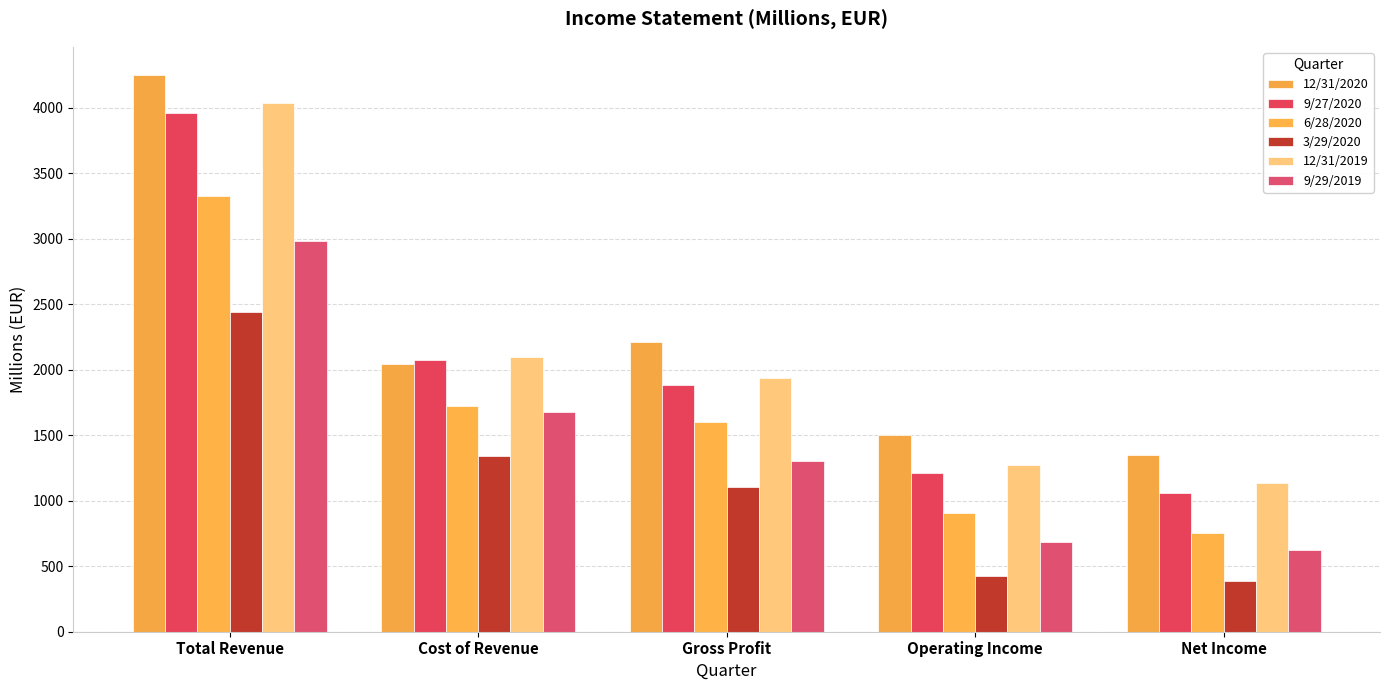

Reading left to right, list all the values displayed in this chart.

12/31/2020: Total Revenue=4254.2	Cost of Revenue=2043.0	Gross Profit=2211.2	Operating Income=1503.8	Net Income=1350.6
9/27/2020: Total Revenue=3958.0	Cost of Revenue=2076.6	Gross Profit=1881.4	Operating Income=1215.9	Net Income=1061.5
6/28/2020: Total Revenue=3325.7	Cost of Revenue=1722.5	Gross Profit=1603.2	Operating Income=905.1	Net Income=751.0
3/29/2020: Total Revenue=2440.6	Cost of Revenue=1339.2	Gross Profit=1101.4	Operating Income=426.7	Net Income=390.6
12/31/2019: Total Revenue=4036.4	Cost of Revenue=2096.3	Gross Profit=1940.1	Operating Income=1276.6	Net Income=1134.1
9/29/2019: Total Revenue=2986.5	Cost of Revenue=1680.1	Gross Profit=1306.4	Operating Income=685.6	Net Income=626.8